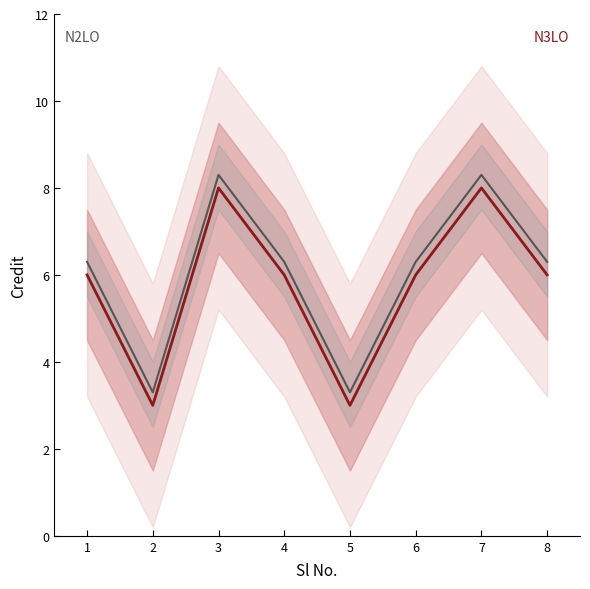

How many lines are shown in the chart?

2